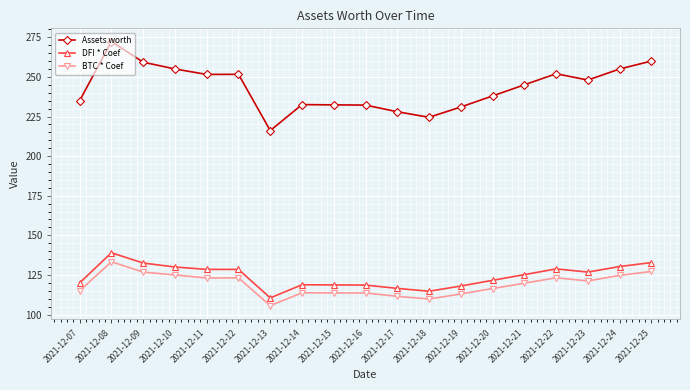

What is the value of the BTC * Coef point at the 4th from the left?

125.0